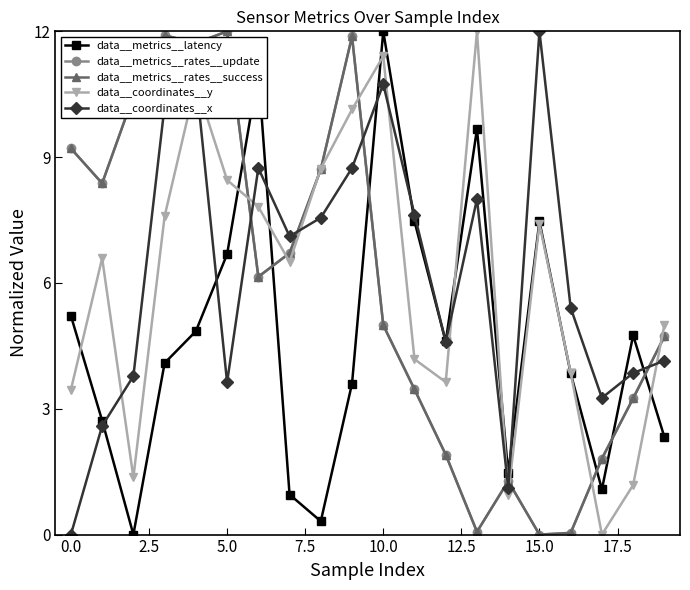

True or false: data__metrics__rates__success and data__coordinates__x intersect in this chart.

True